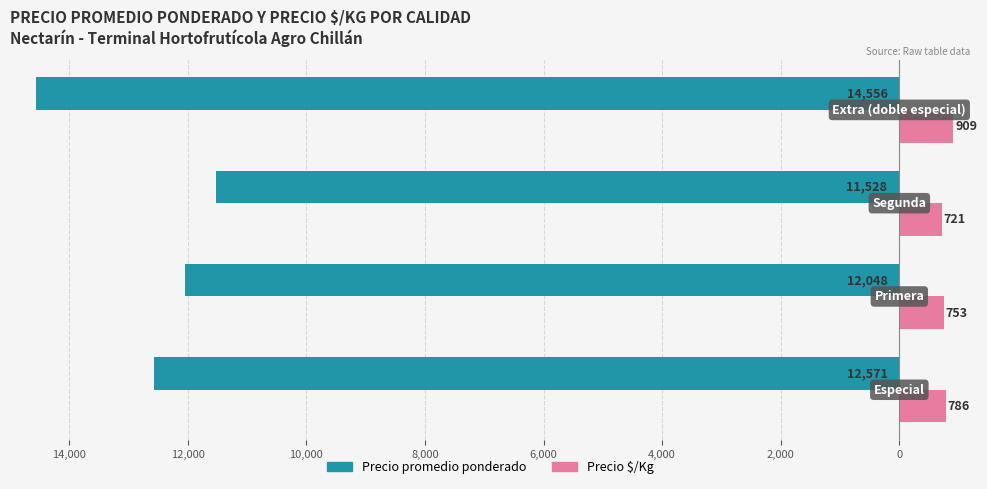

Reading right to left, transcribe all the data shown in this chart.

Precio promedio ponderado: -14556	-11528	-12048	-12571
Precio $/Kg: 909	721	753	786